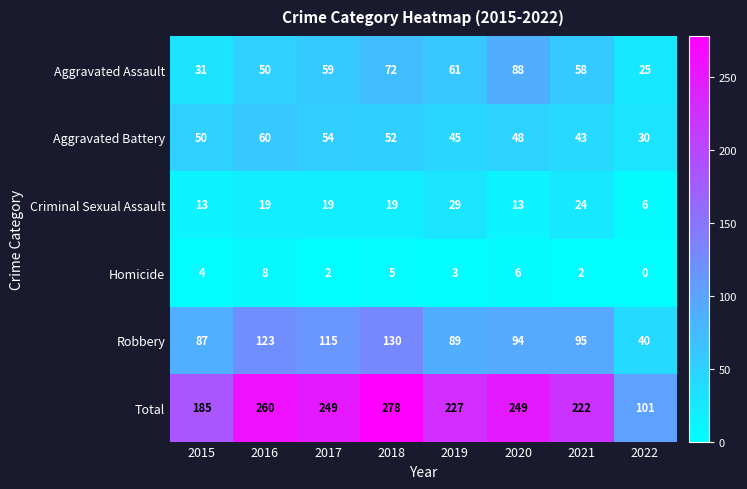

What is the maximum value shown in the chart?

278